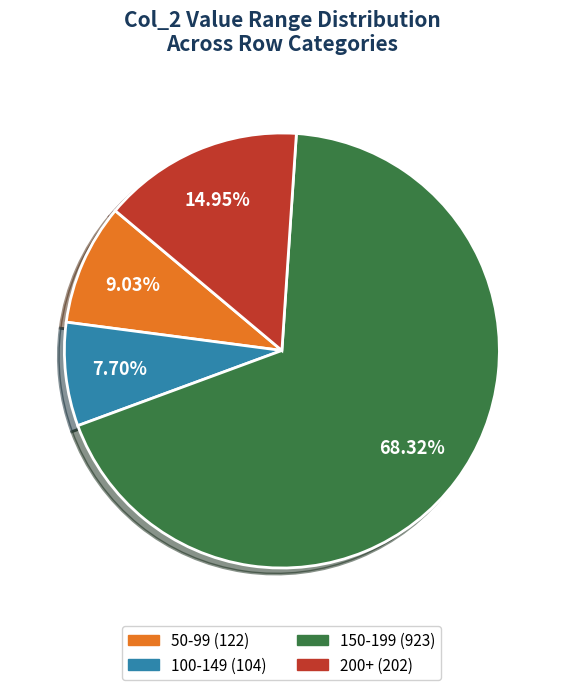

To the nearest percent, what is the difference between the largest and smallest slice percentages?

61%